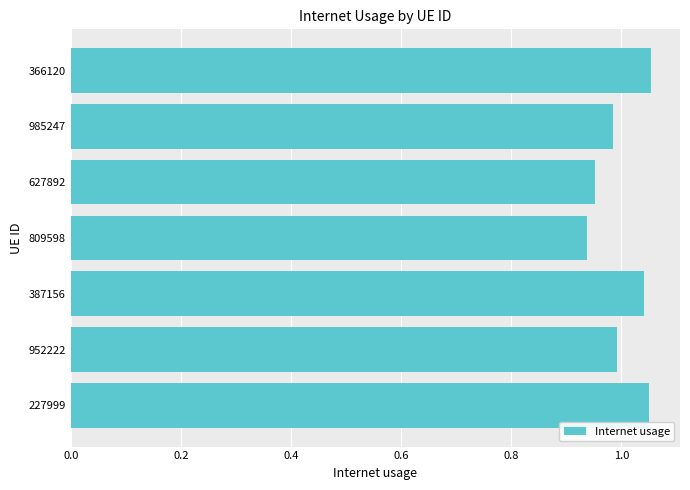

What is the sum of all values?

7.0